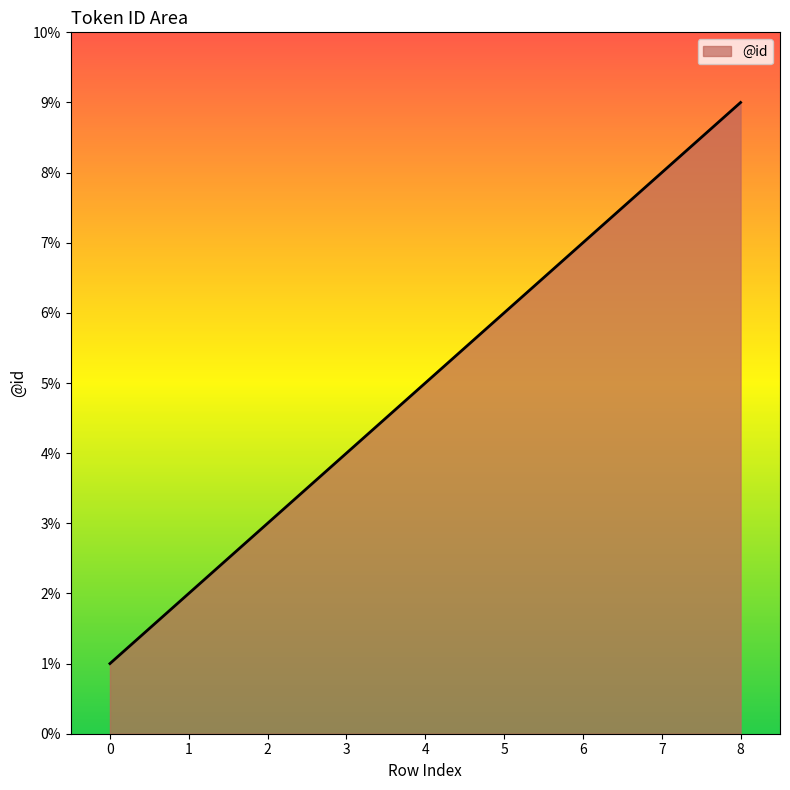

Approximately how many times larger is the value at 4 compared to 1?

2.5